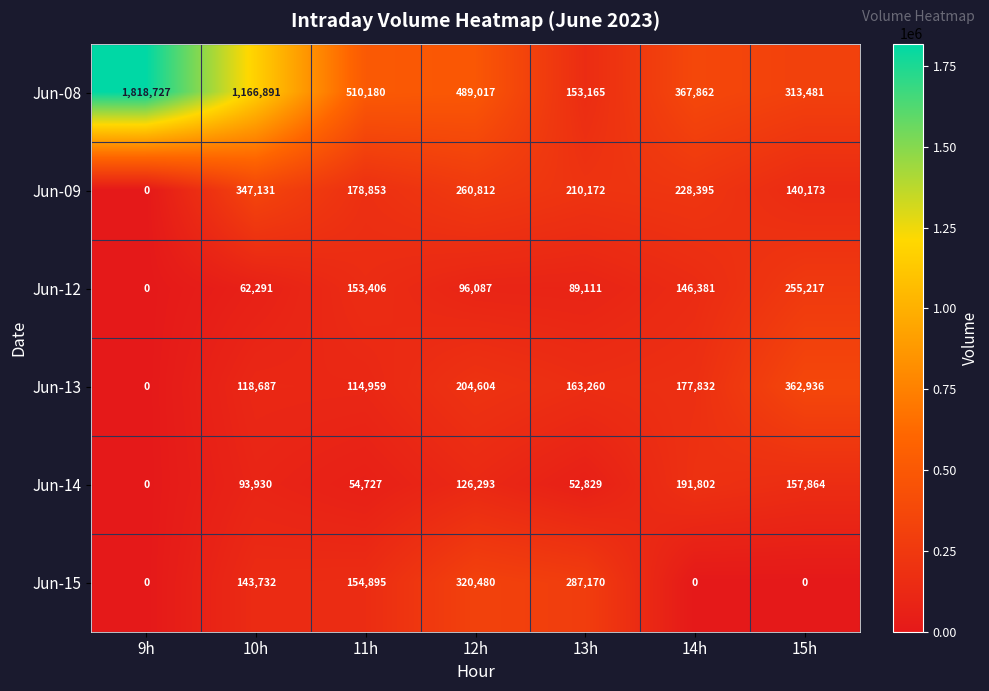

What is the sum of the Jun-13 values at 9h and 15h?

362936